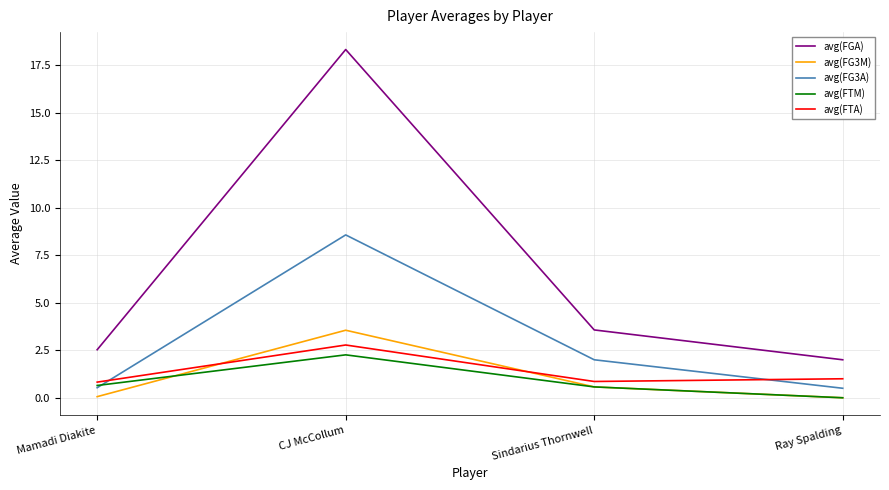

At which label is avg(FG3A) closest to 4?

Sindarius Thornwell